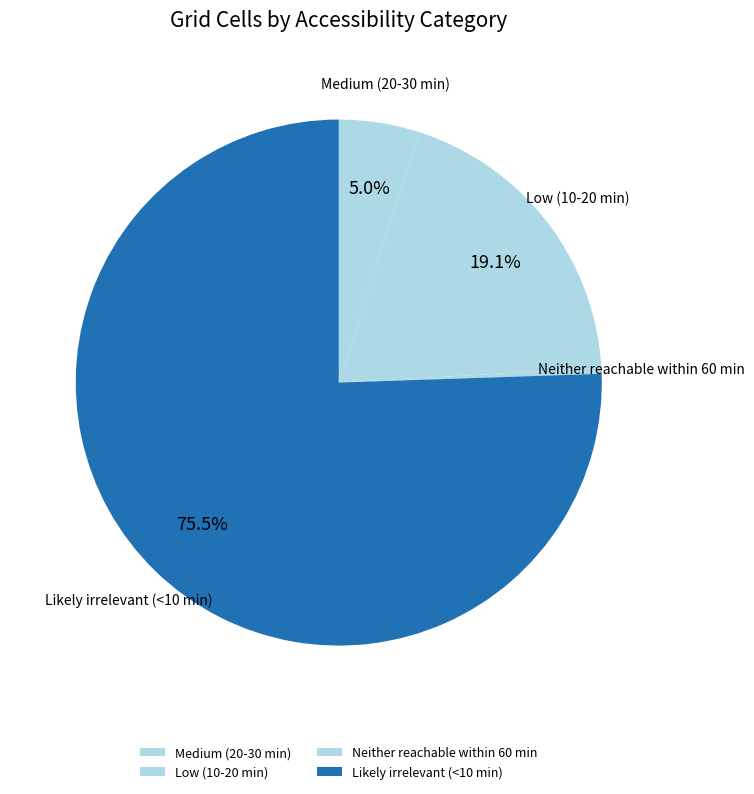

Between Neither reachable within 60 min and Medium (20-30 min), which is larger?

Medium (20-30 min)